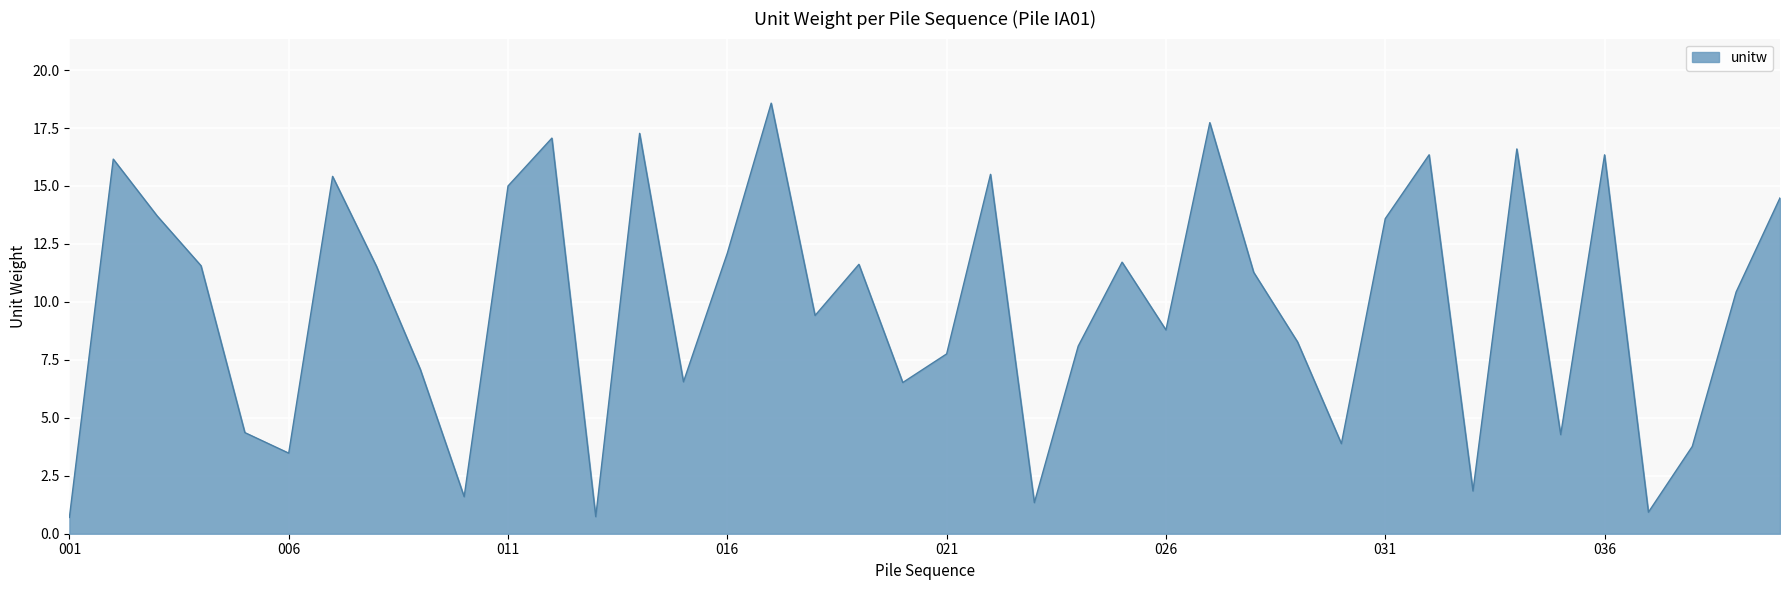

What is the difference between the maximum and minimum values?

17.9